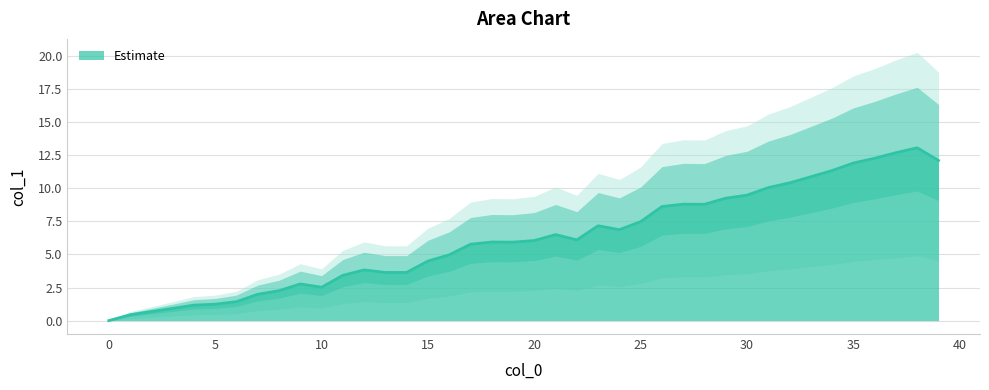

How many values exceed 6?

20